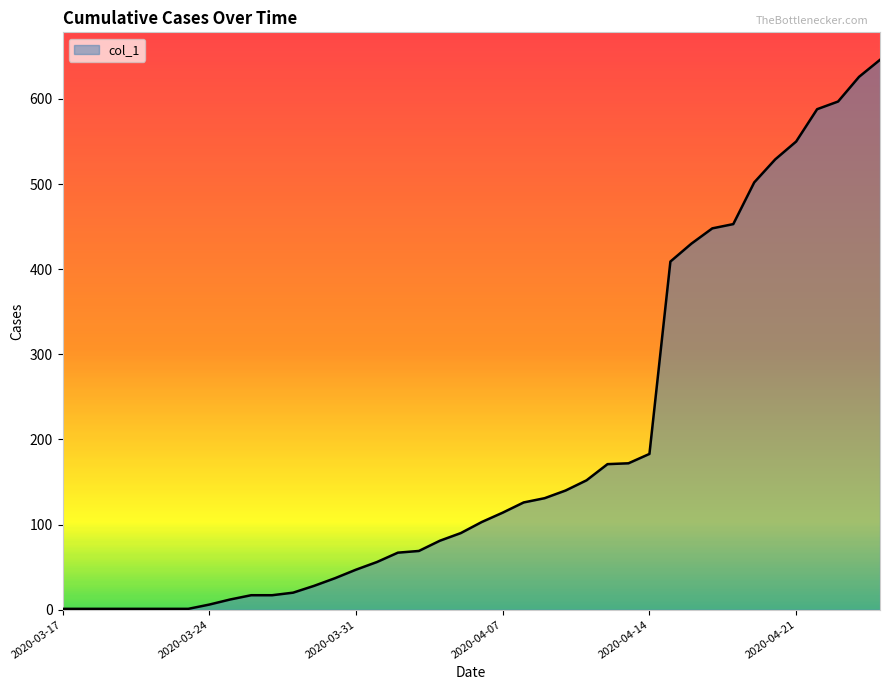

How many lines are shown in the chart?

1